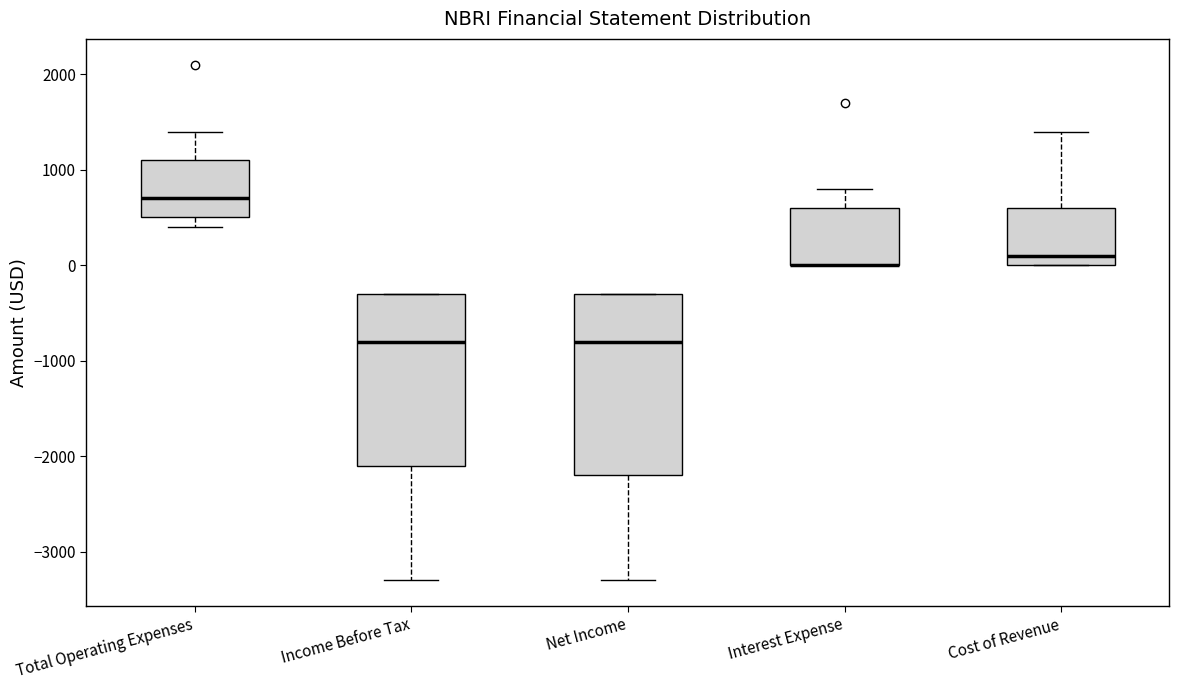

Reading left to right, transcribe this box plot: for each box, give where its median line is, the range the box spans, and where its two whiskers end, as read against the y-axis. The values are not printed on the chart, so give them approximately, as read against the axis.

Total Operating Expenses: median 700, box 500 to 1100, whiskers 400 to 1400
Income Before Tax: median -800, box -2100 to -300, whiskers -3300 to -300
Net Income: median -800, box -2200 to -300, whiskers -3300 to -300
Interest Expense: median 0 (drawn on the box's lower edge), box 0 to 600, whiskers 0 to 800
Cost of Revenue: median 100, box 0 to 600, whiskers 0 to 1400